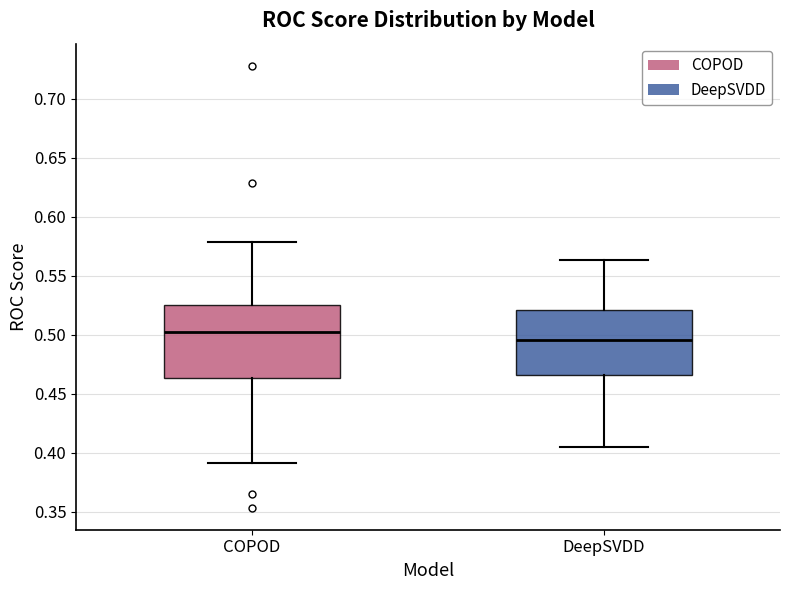

Which box is the tallest, from its lower edge to its upper edge?

COPOD